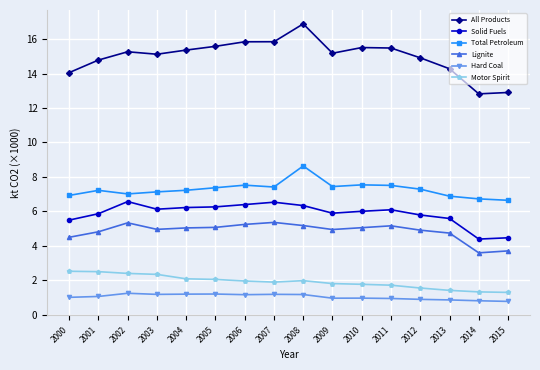

At 2005, list the series in order from smallest to largest.

Hard Coal, Motor Spirit, Lignite, Solid Fuels, Total Petroleum, All Products